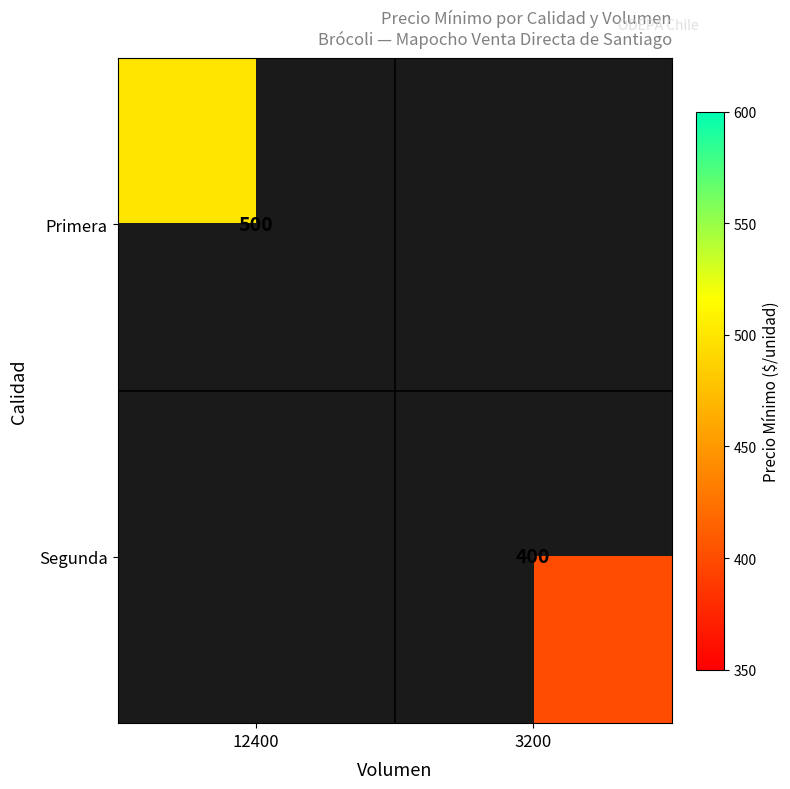

Is the value of Segunda at 3200 greater than the value of Primera at 12400?

No